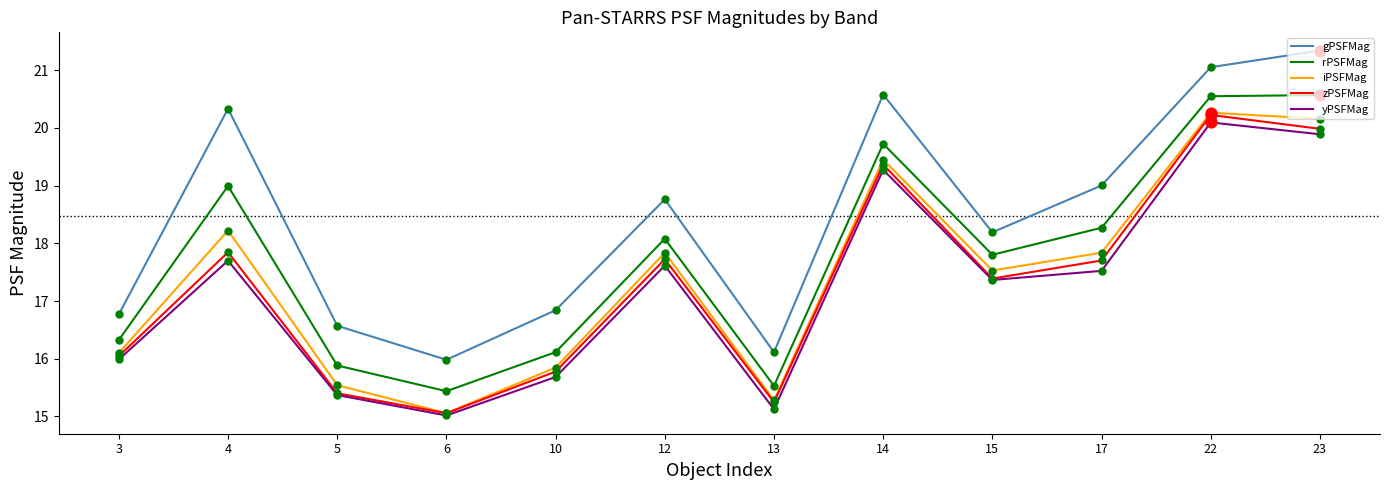

Which series changed the most between 5 and 15?

yPSFMag